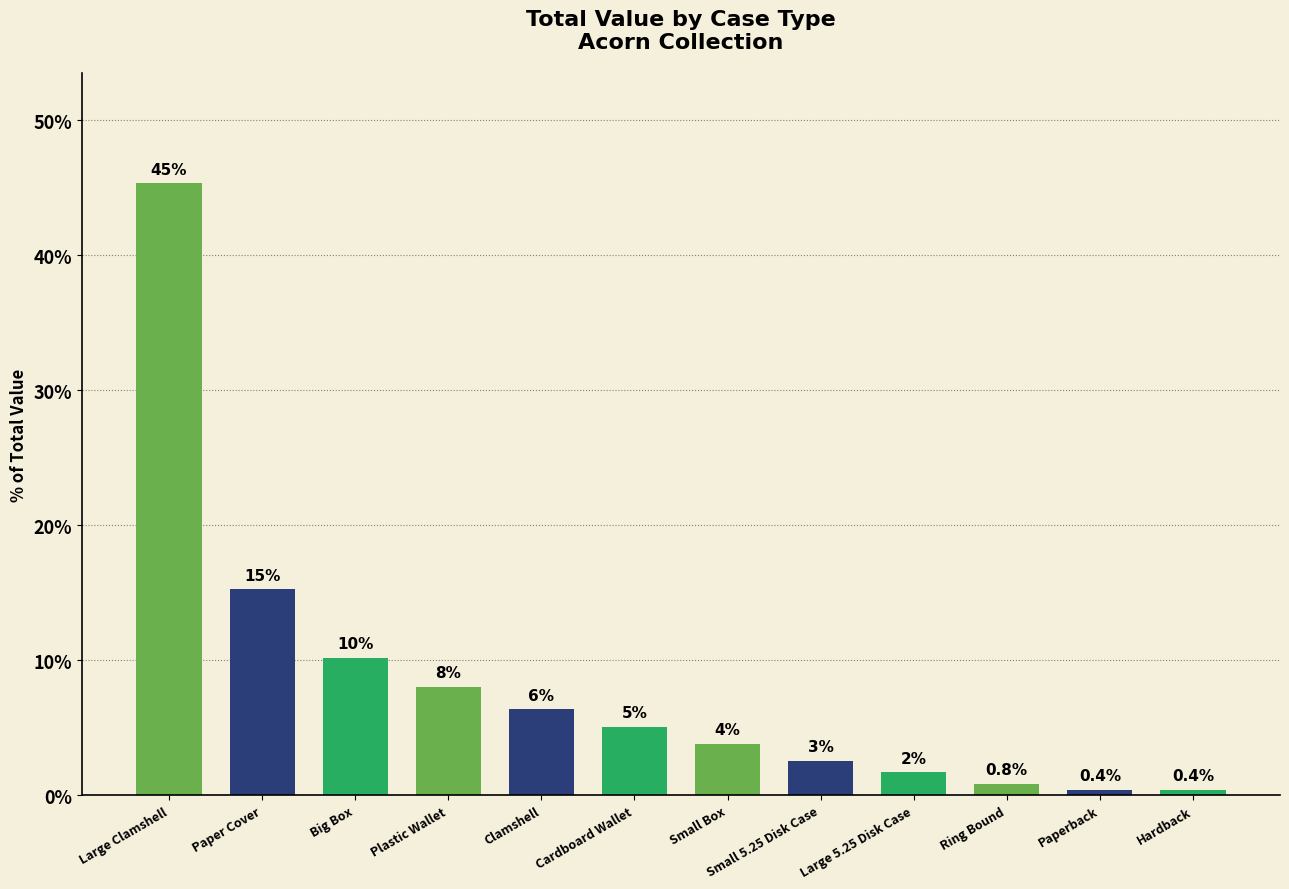

Does the chart contain any negative values?

No